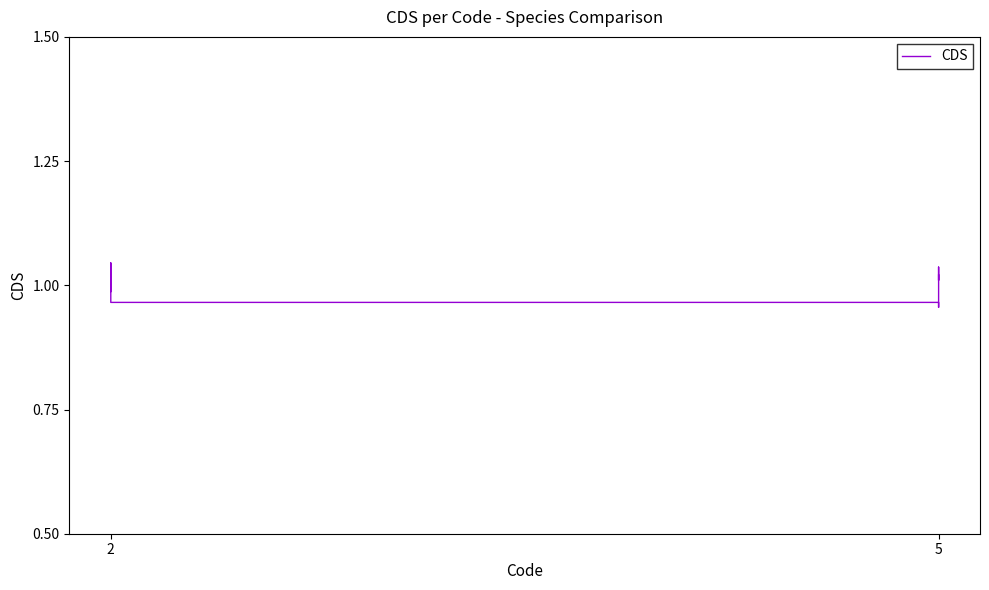

Approximately how many times larger is the value at 2 compared to 2?

1.0